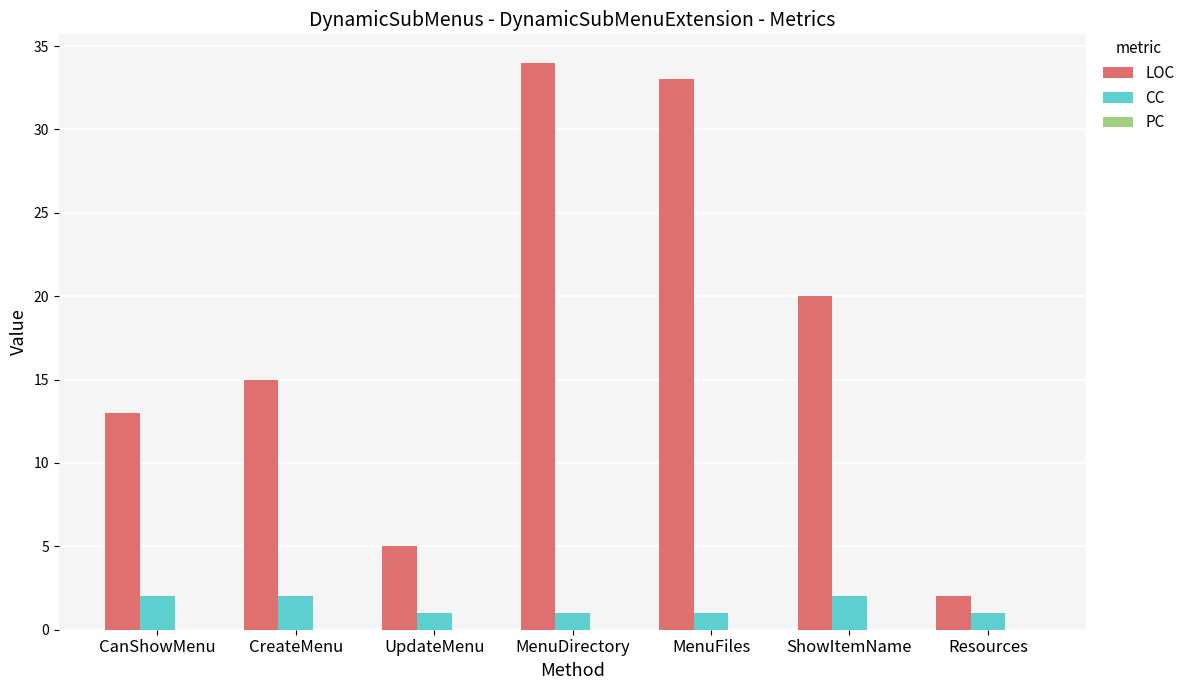

Where is LOC nearest to the value 18?

ShowItemName